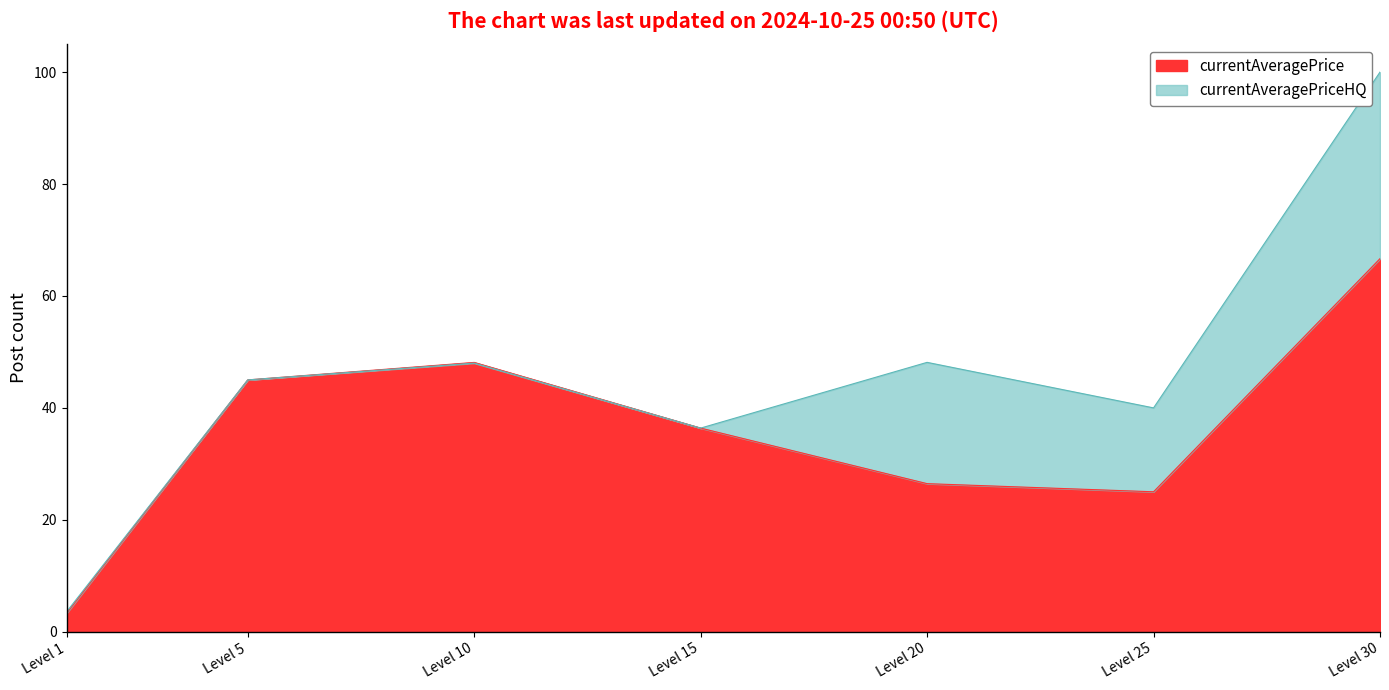

True or false: currentAveragePrice has a value of 36.4 at Level 15.

True